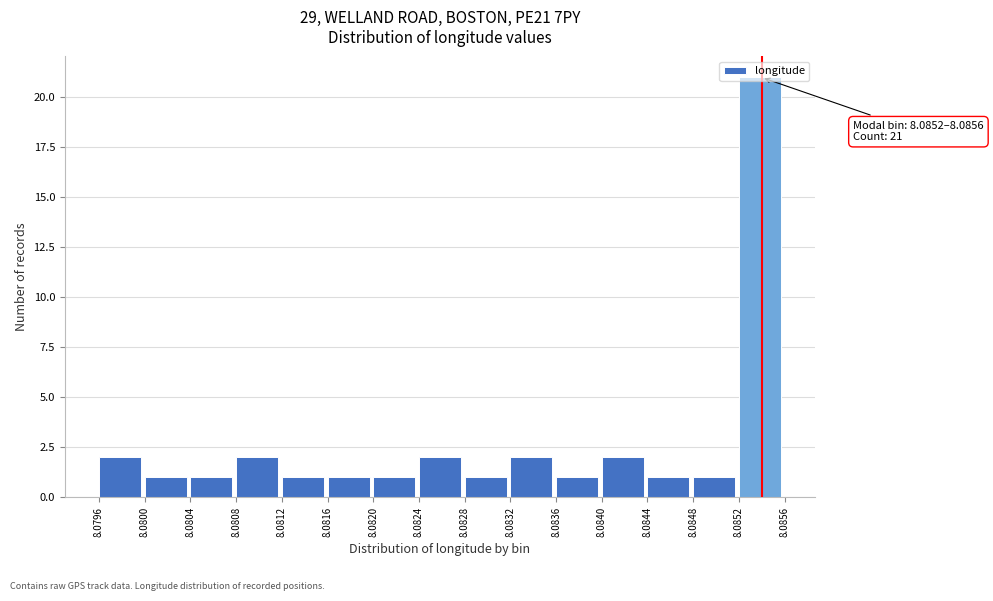

Which range on the x-axis has the tallest bar?

8.0852 to 8.0856